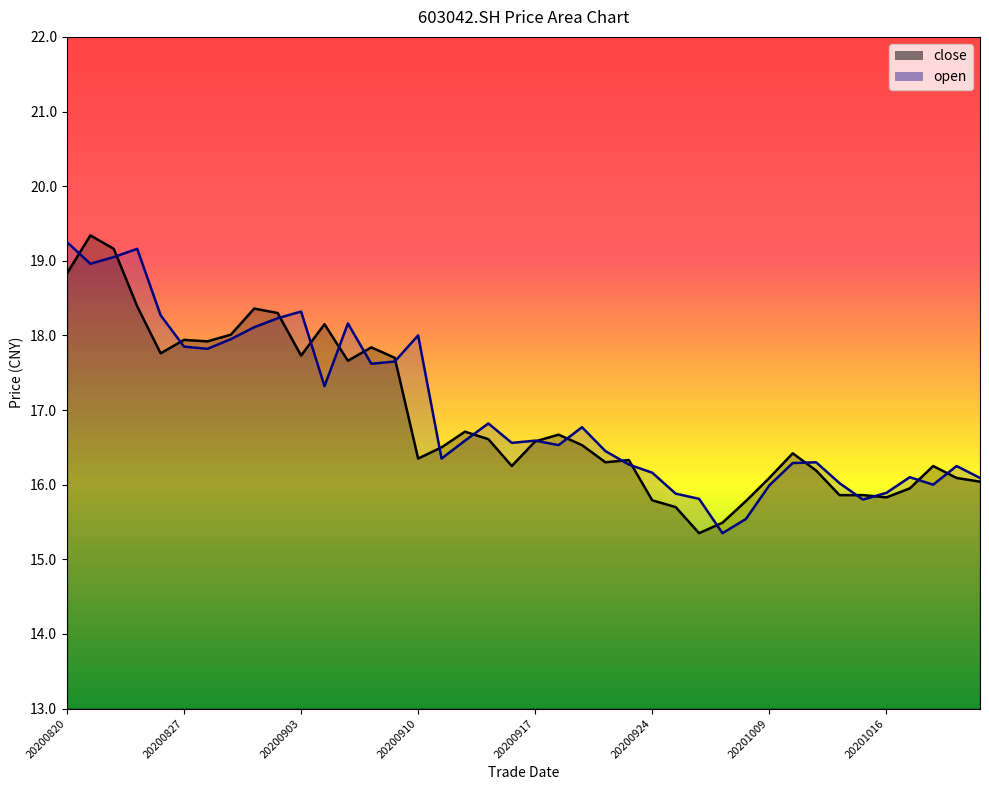

Between 20200918 and 20200930, which series saw the biggest shift?

open